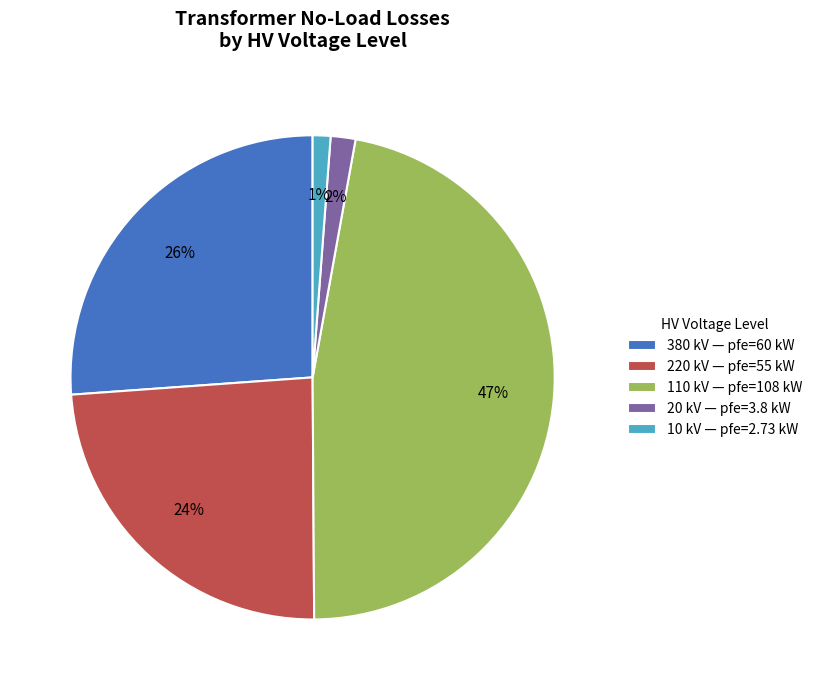

To the nearest percent, what is the difference between the largest and smallest slice percentages?

46%